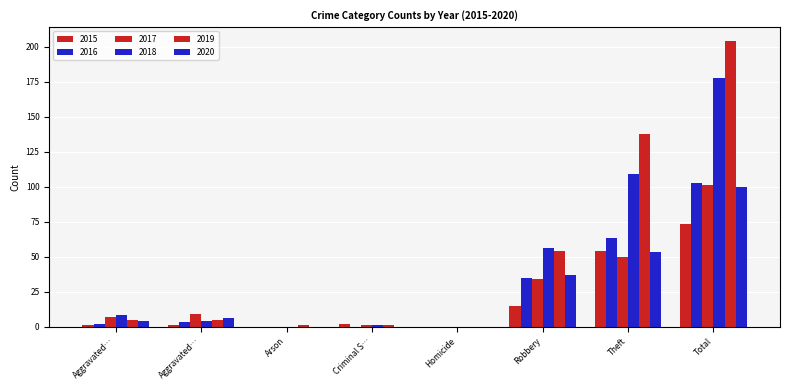

How many distinct data groups are displayed?

6